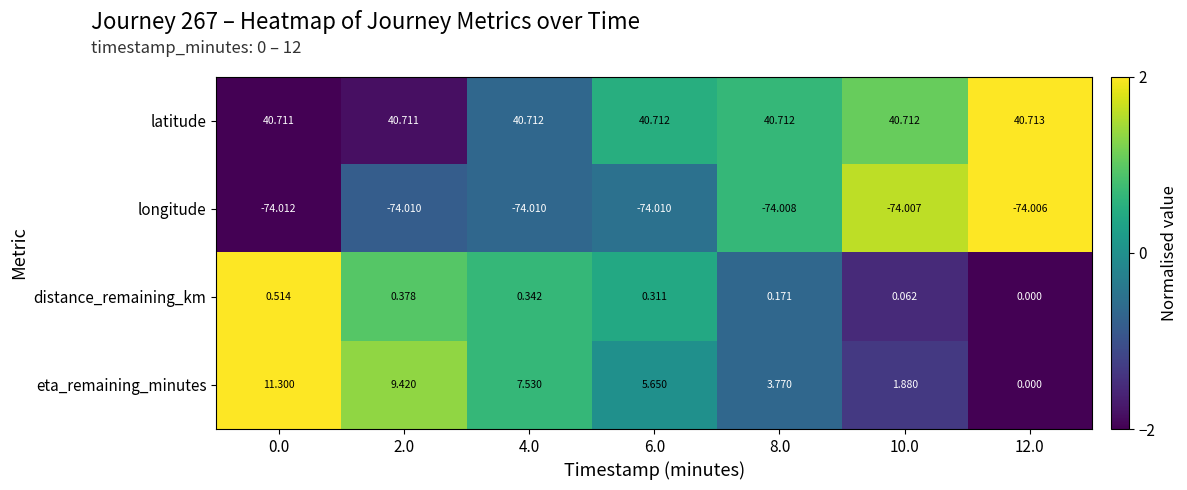

Which series has the largest total across all categories?

latitude